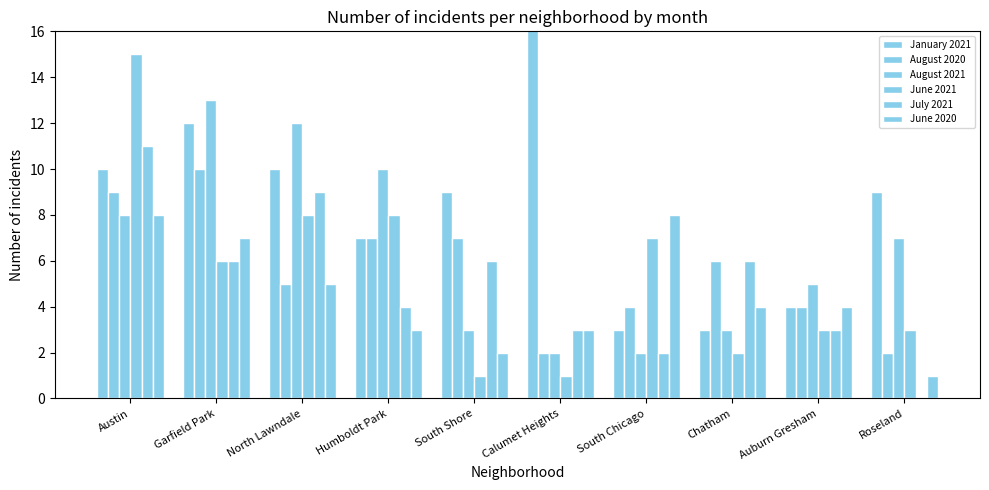

How many bars are there in total?

60